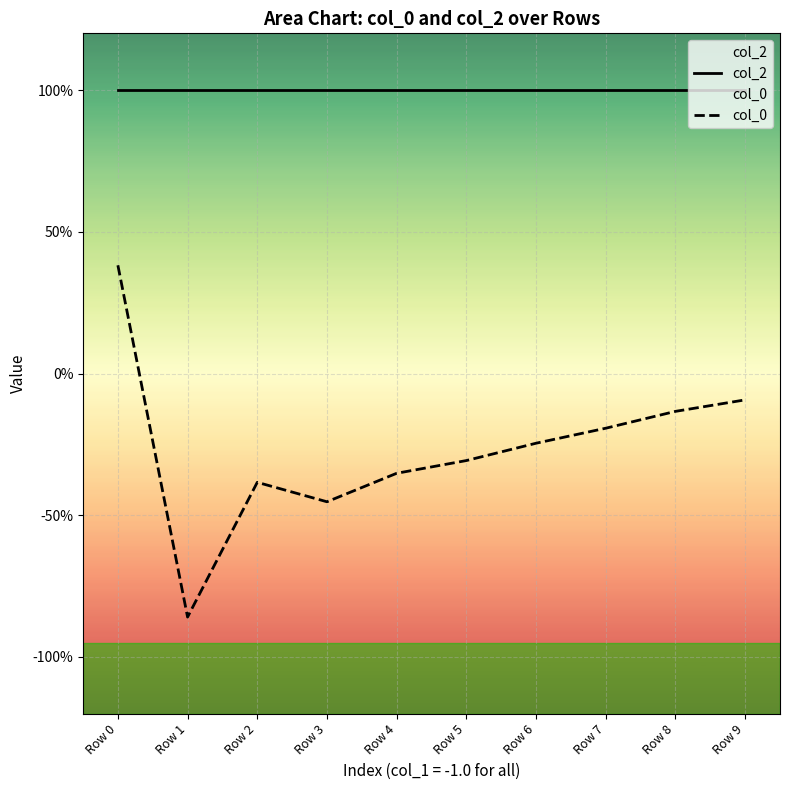

At how many categories does at least one series exceed 0?

10